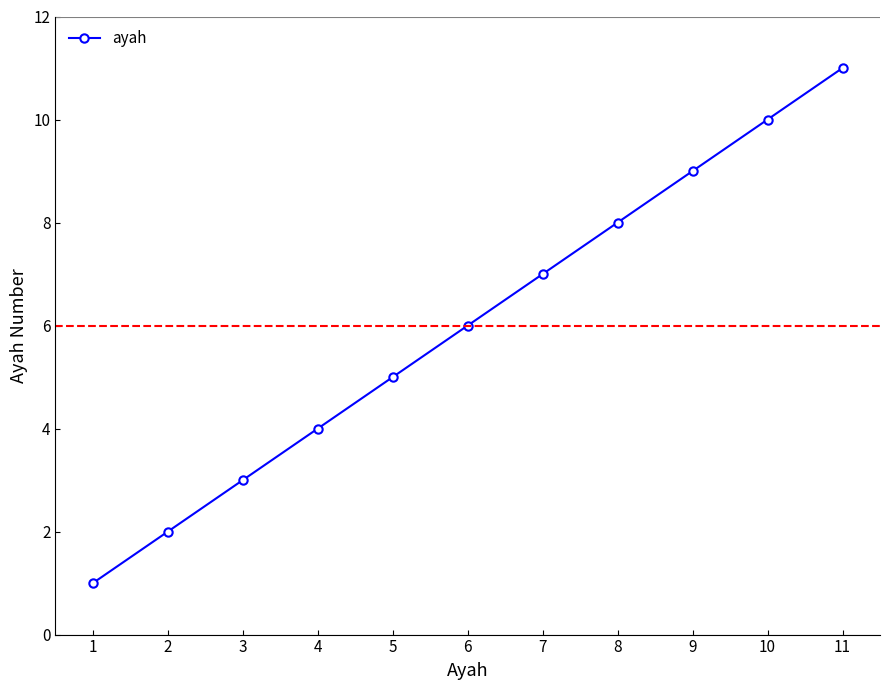

What is the difference between the maximum and minimum values?

10